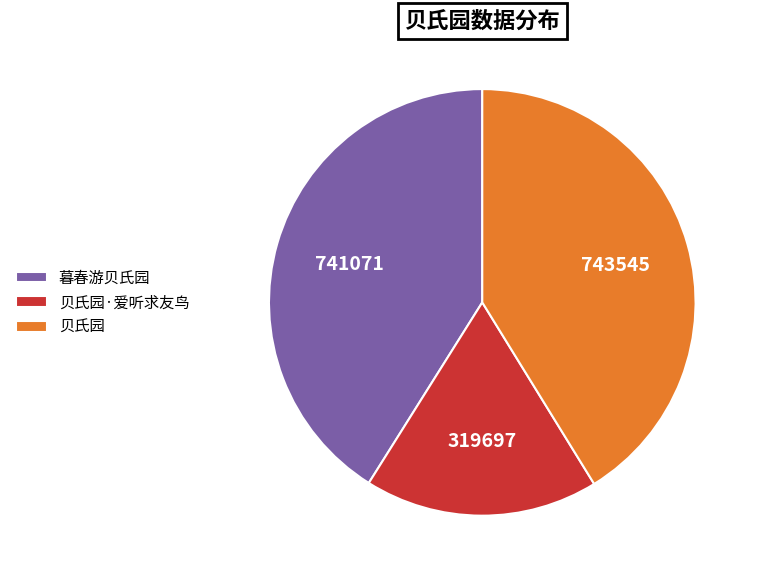

Which slice is the smallest?

贝氏园·爱听求友鸟